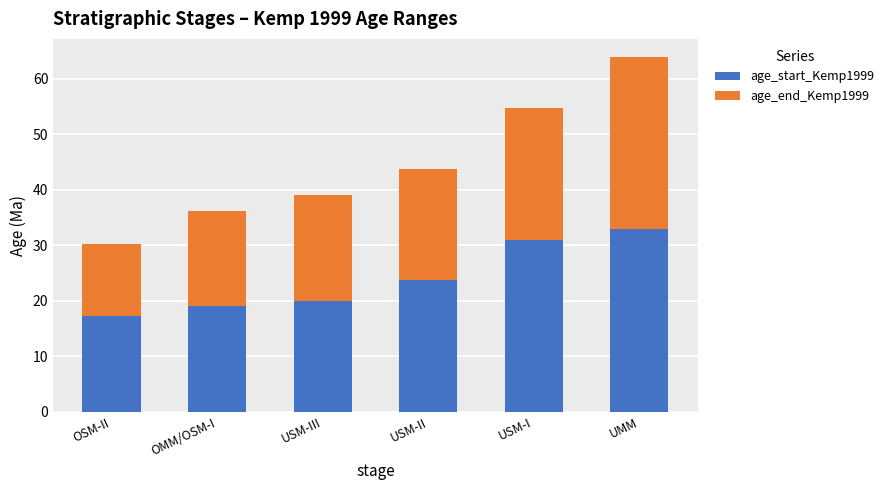

At which label does age_start_Kemp1999 reach its peak?

UMM